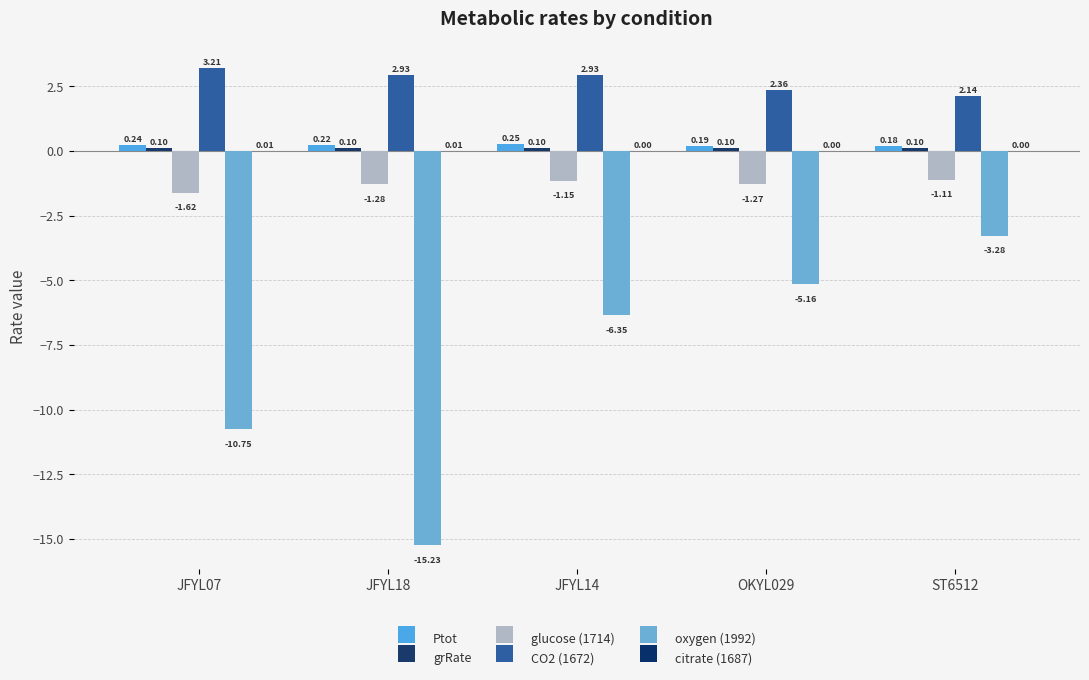

Which series has the largest total across all categories?

CO2 (1672)